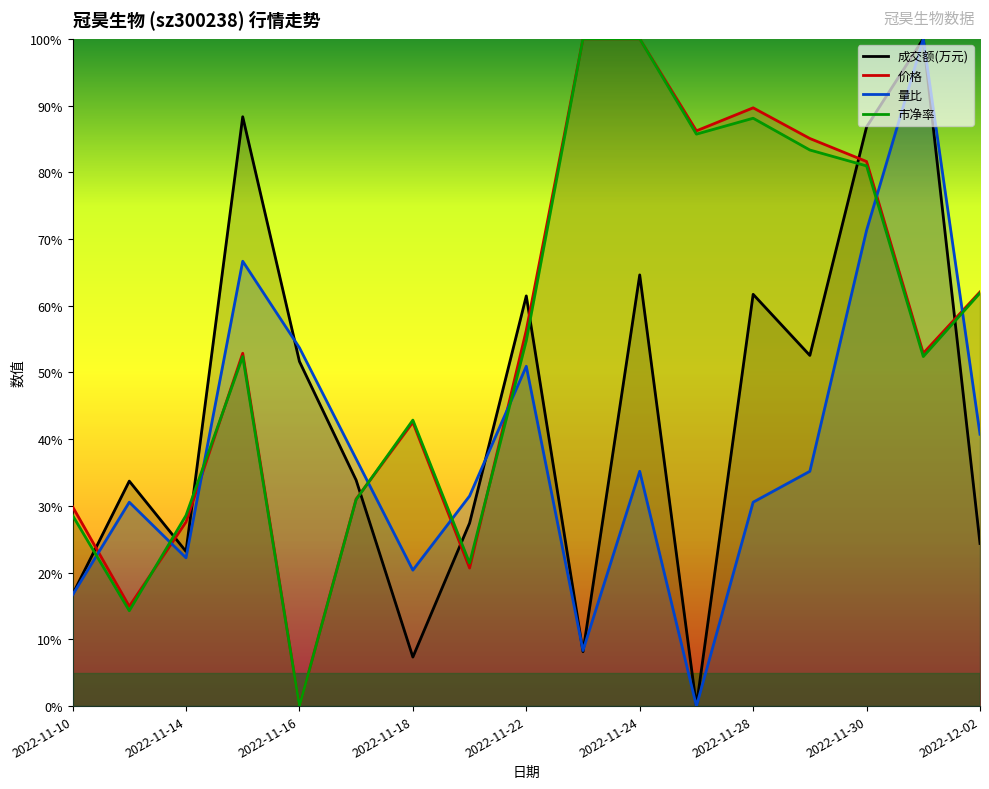

At which category is the sum across all series the highest?

2022-11-30